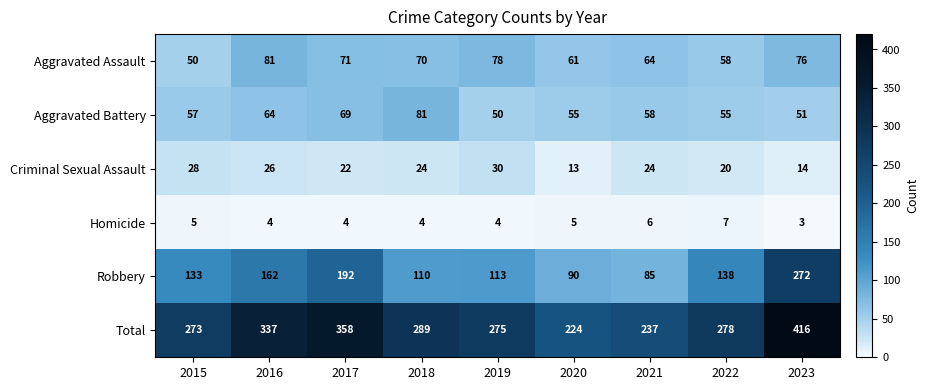

How many values in the Criminal Sexual Assault series are below 24?

4